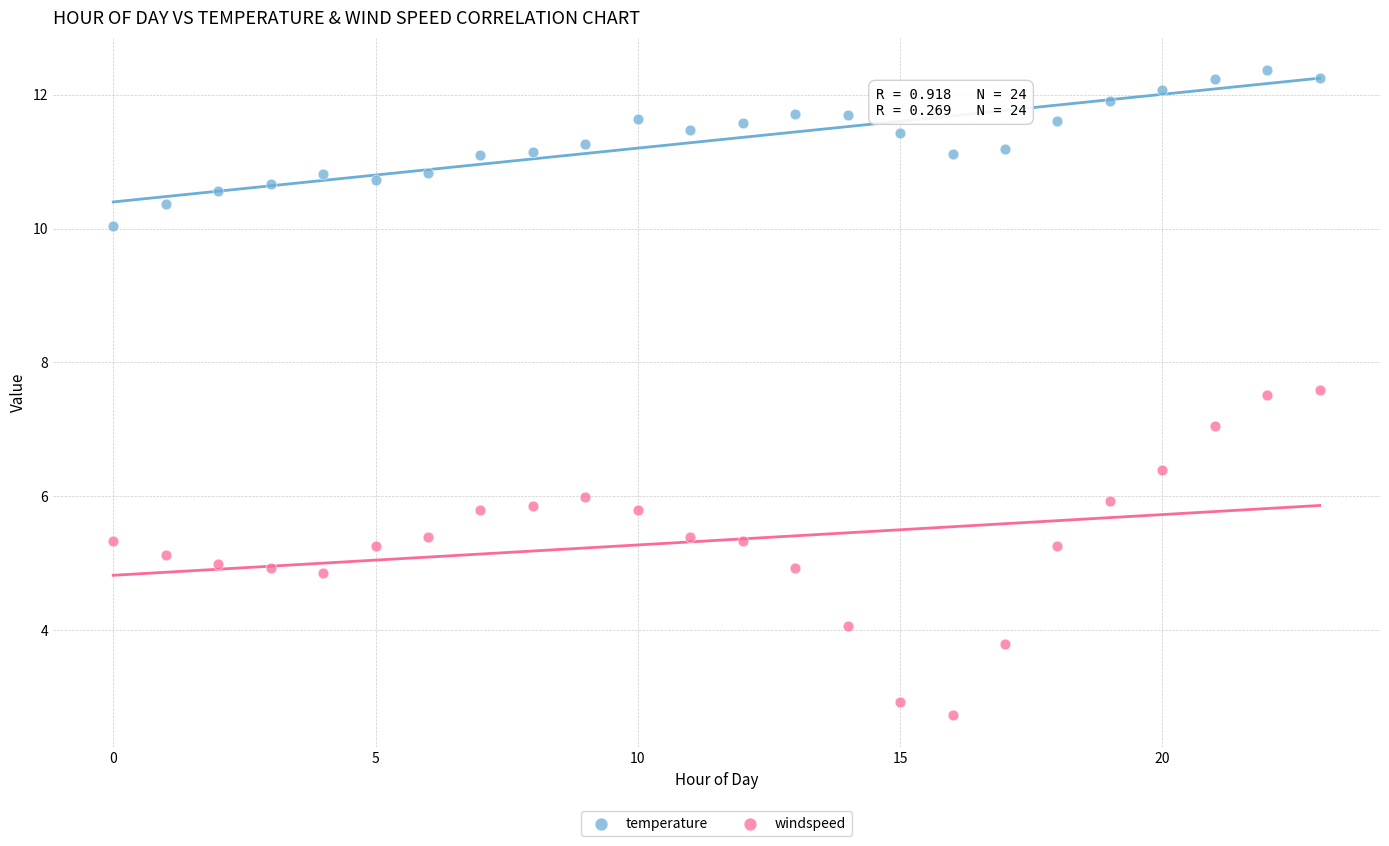

Which series contains the highest Y value?

temperature